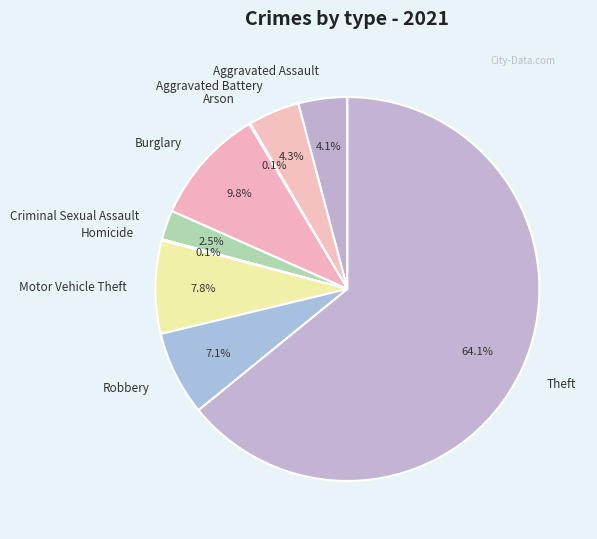

Approximately how many times larger is the value at Burglary compared to Aggravated Battery?

2.3